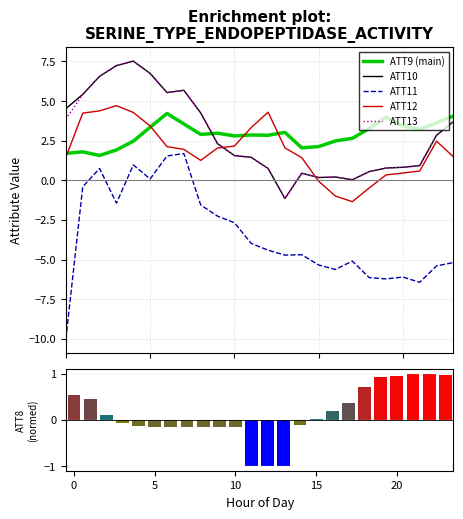

What is the label of the 10th bar from the right?

14